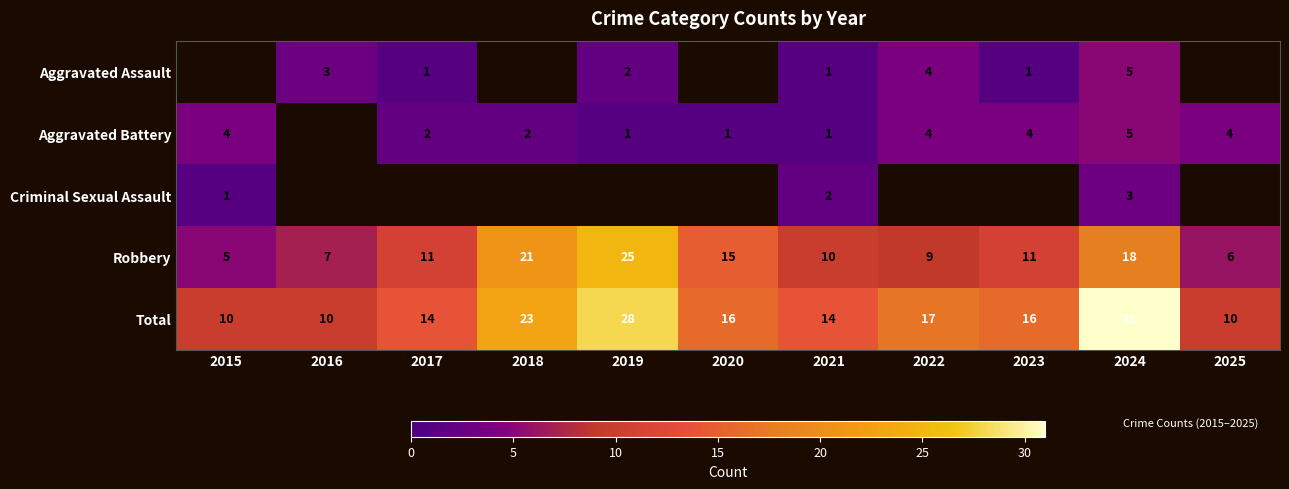

Between 2016 and 2022, which is larger?

2022